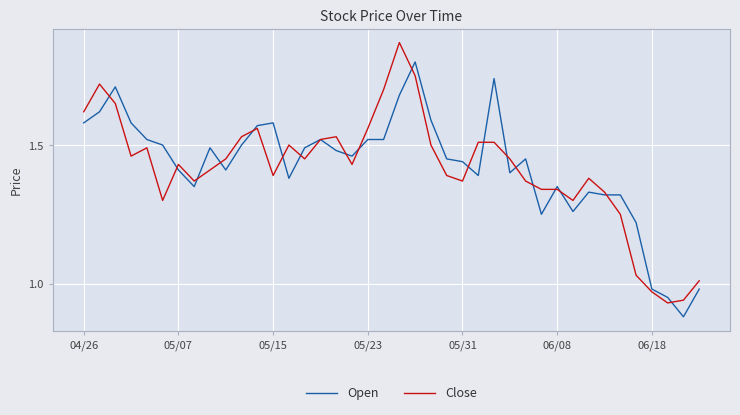

List the series in order of their peak value, highest first.

Close, Open